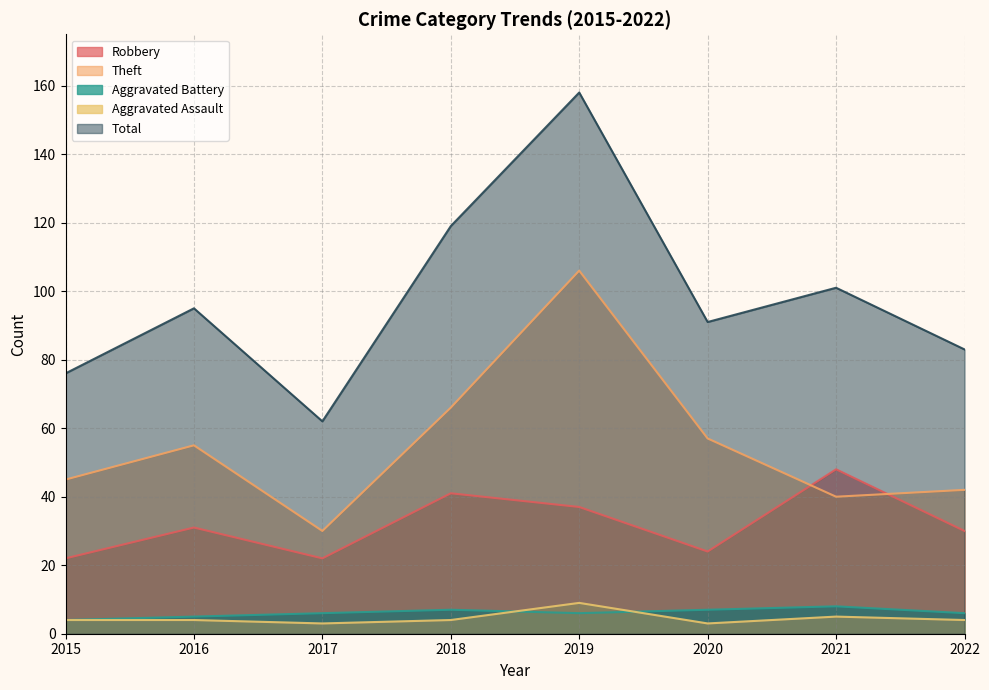

At which category does Total reach its first local peak?

2016